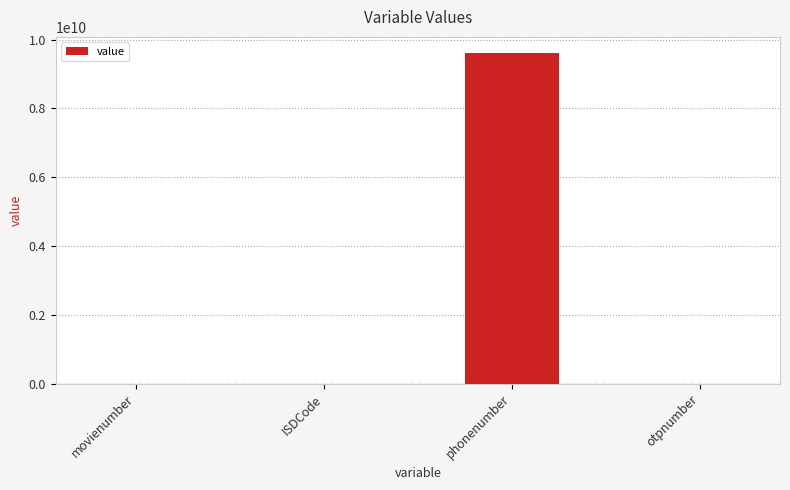

Is it true that the value at phonenumber is 9600000000?

True